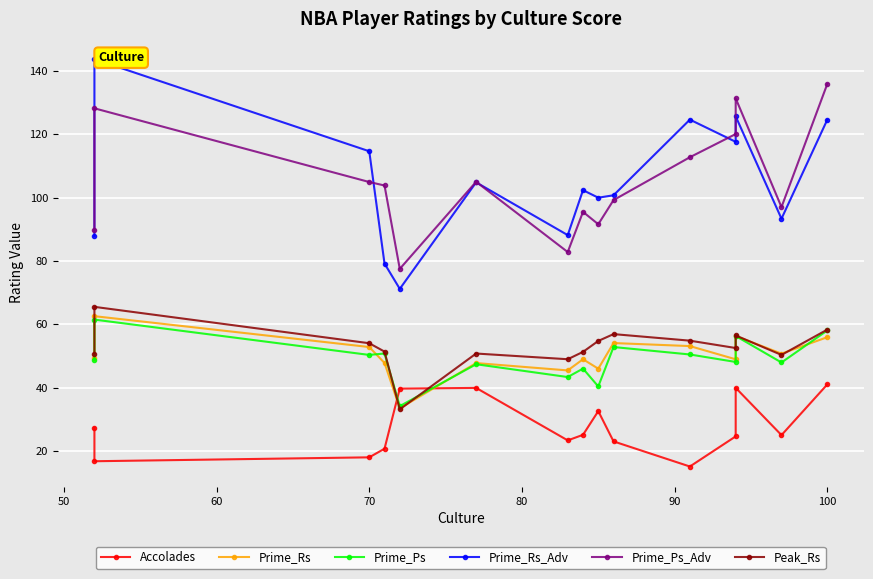

True or false: Prime_Rs_Adv has more than 2 interior local peaks.

True